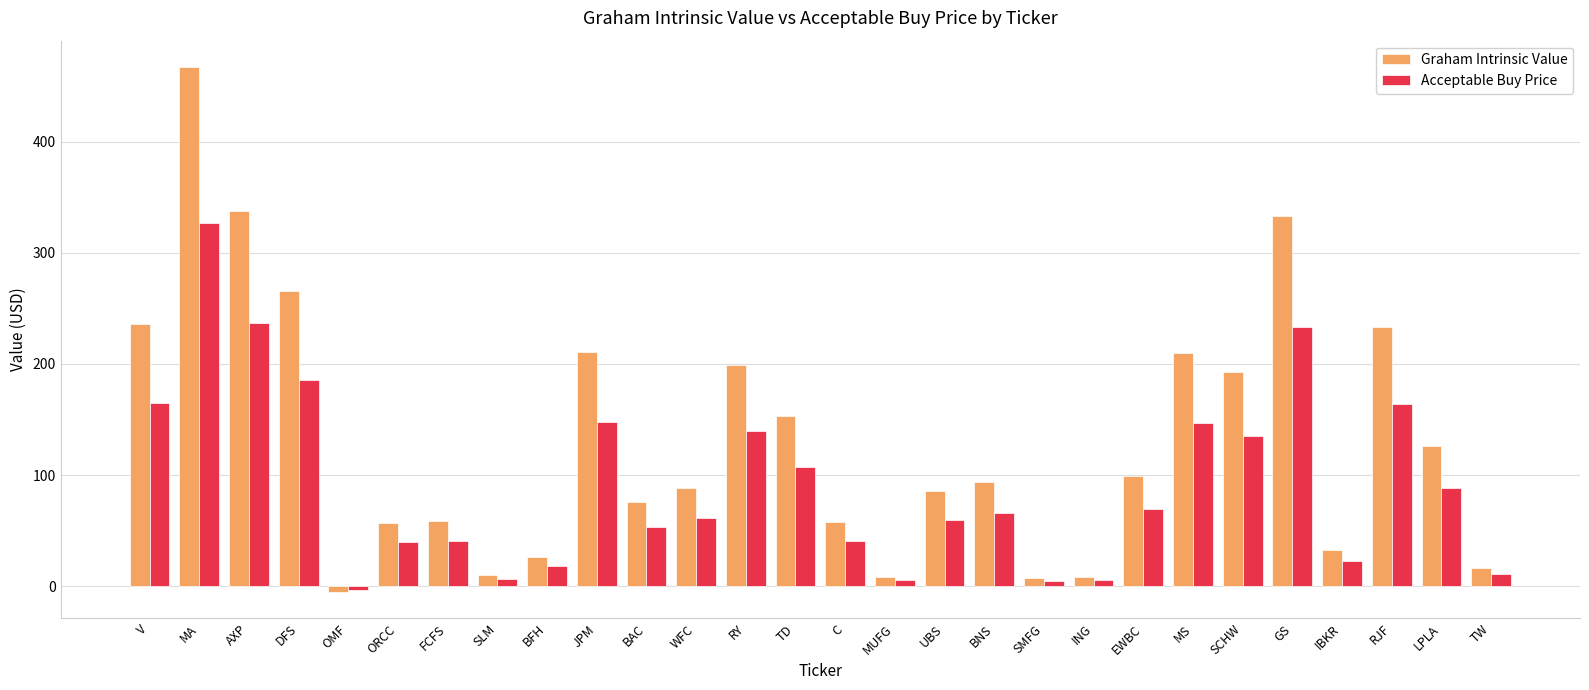

What is the value of the Acceptable Buy Price bar at the 16th from the left?

5.5